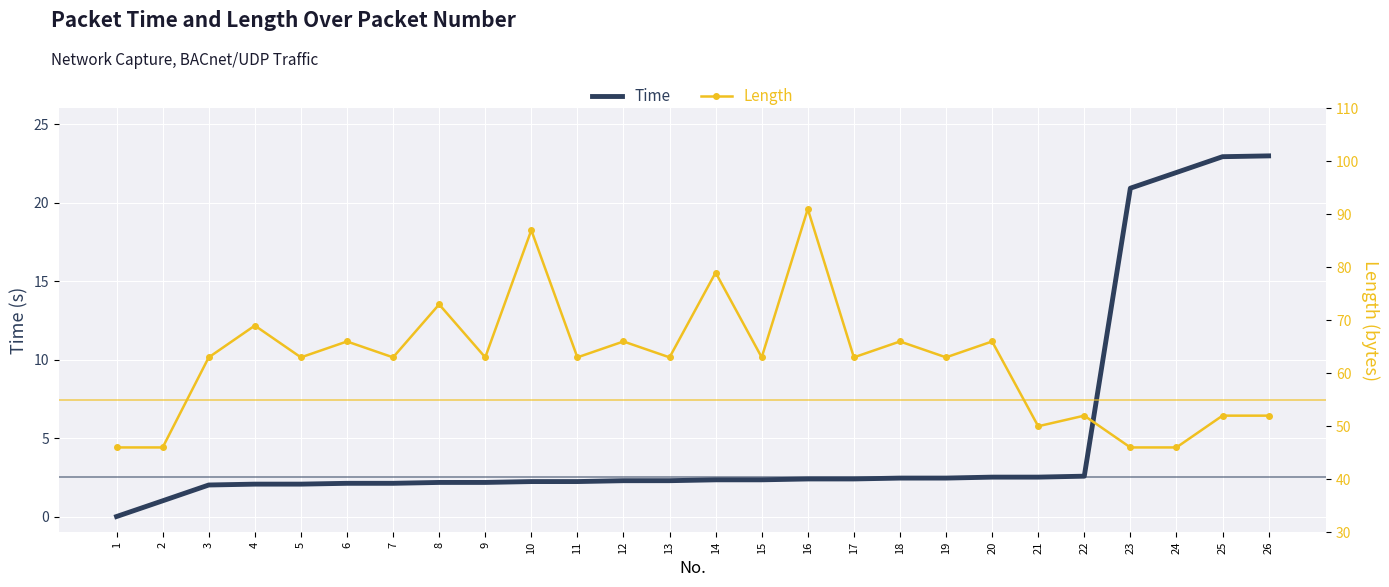

What is the value of the Time point at the 10th from the left?

2.2